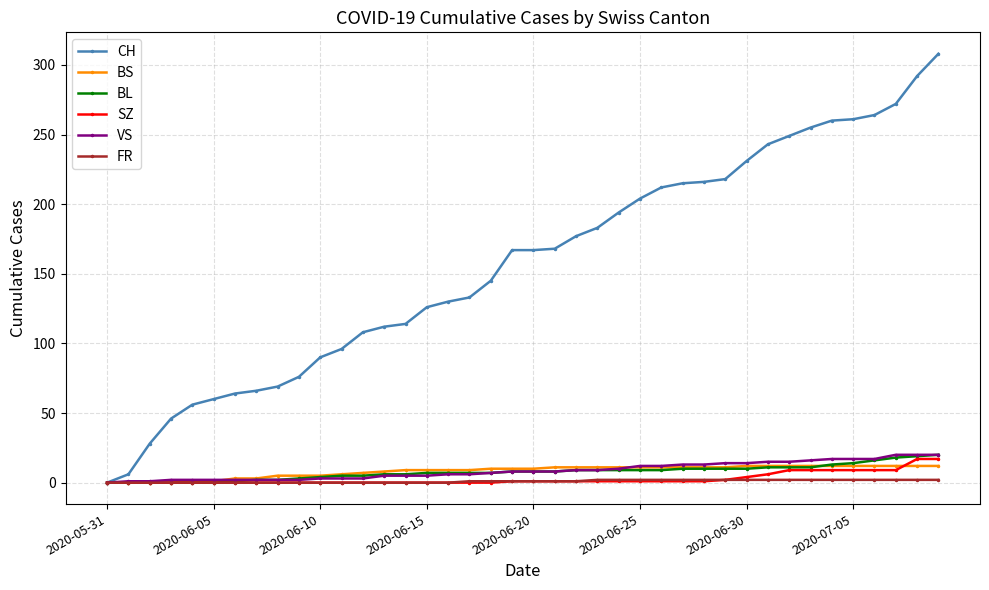

At how many categories does at least one series exceed 238?

9